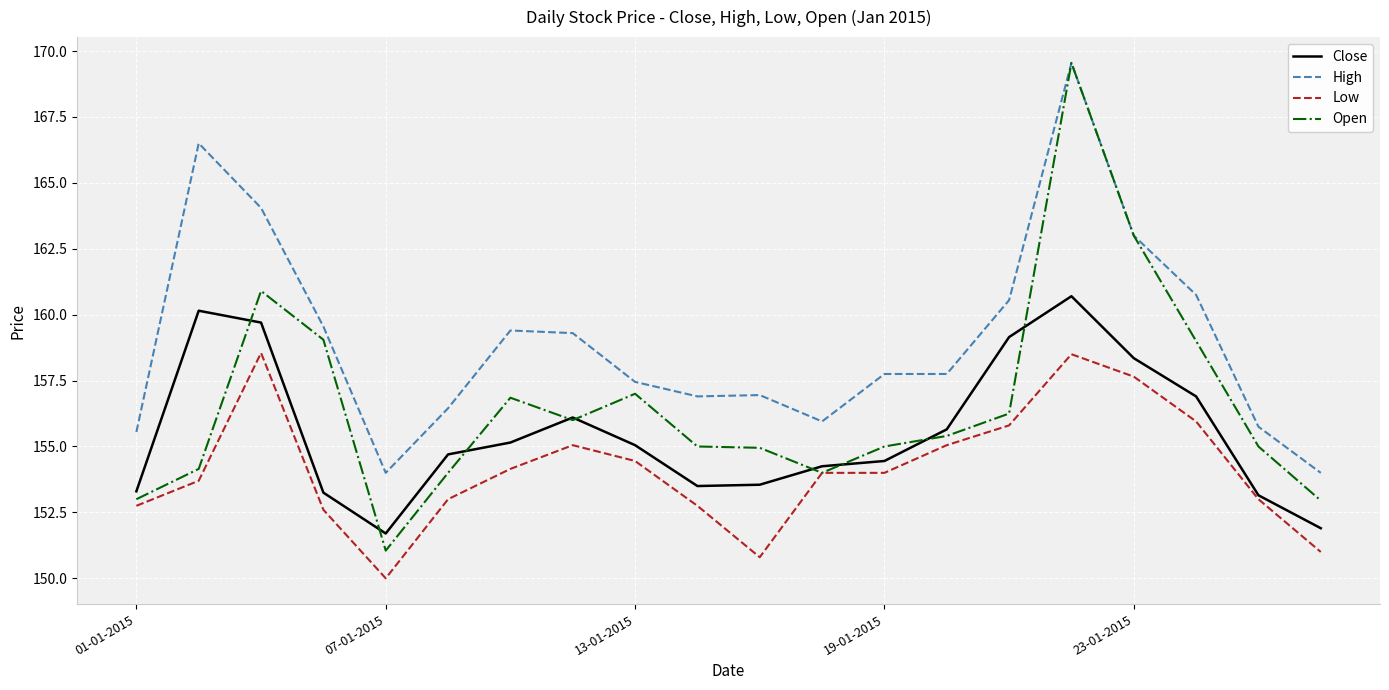

Which series has the largest range (max minus min)?

Open